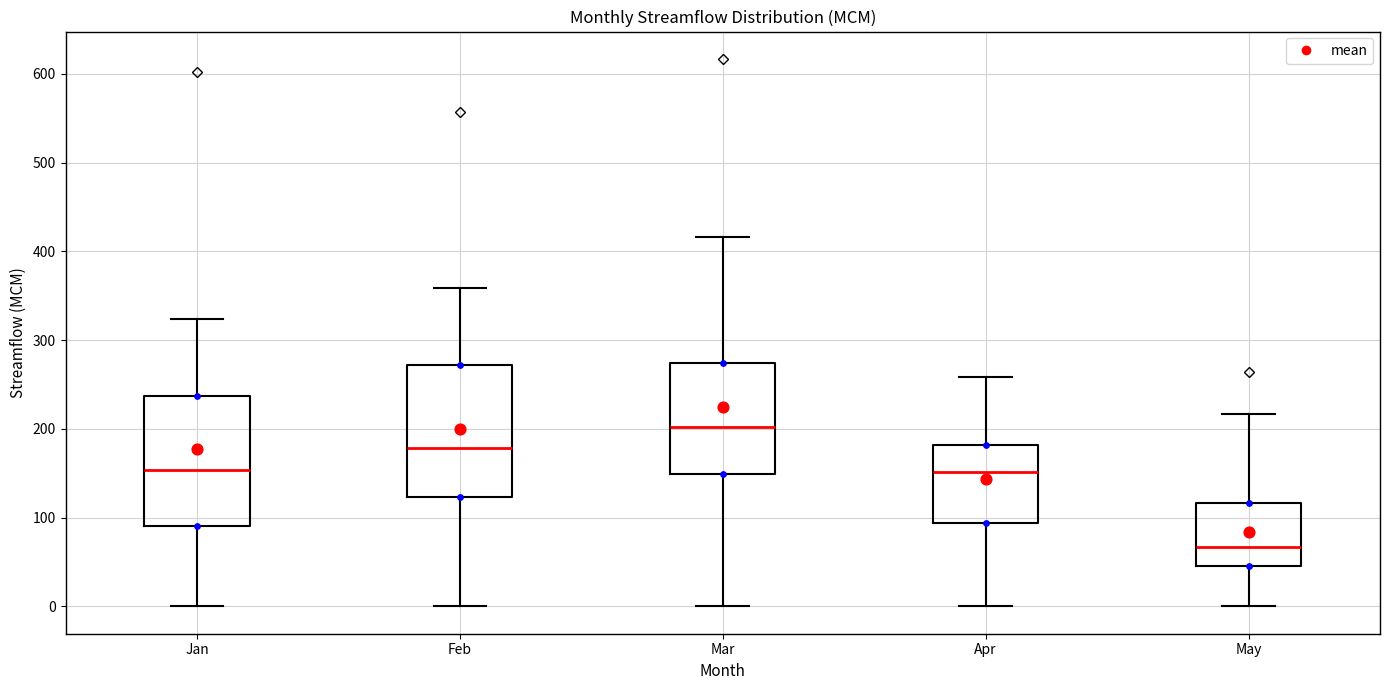

Reading left to right, transcribe this box plot: for each box, give where its median line is, the range the box spans, and where its two whiskers end, as read against the y-axis. The values are not printed on the chart, so give them approximately, as read against the axis.

Jan: median 150, box 90 to 240, whiskers 0 to 320
Feb: median 180, box 120 to 270, whiskers 0 to 360
Mar: median 200, box 150 to 270, whiskers 0 to 420
Apr: median 150, box 90 to 180, whiskers 0 to 260
May: median 70, box 50 to 120, whiskers 0 to 220